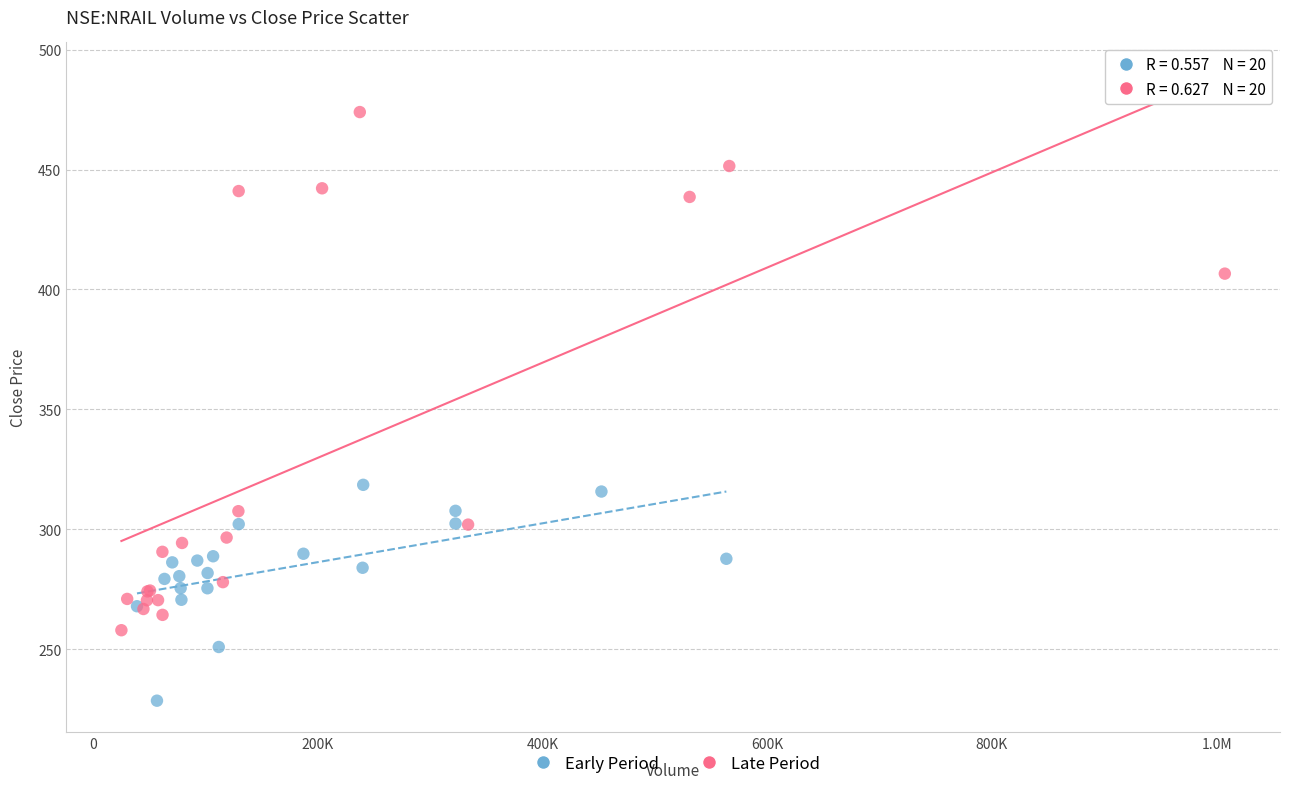

Which series has the largest Y range (max minus min)?

Late Period